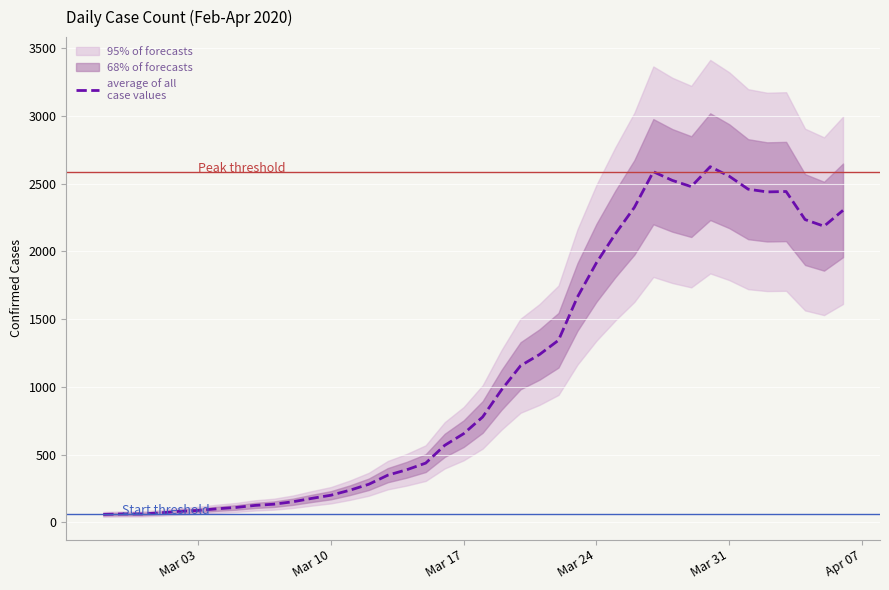

How many values exceed 778?

19